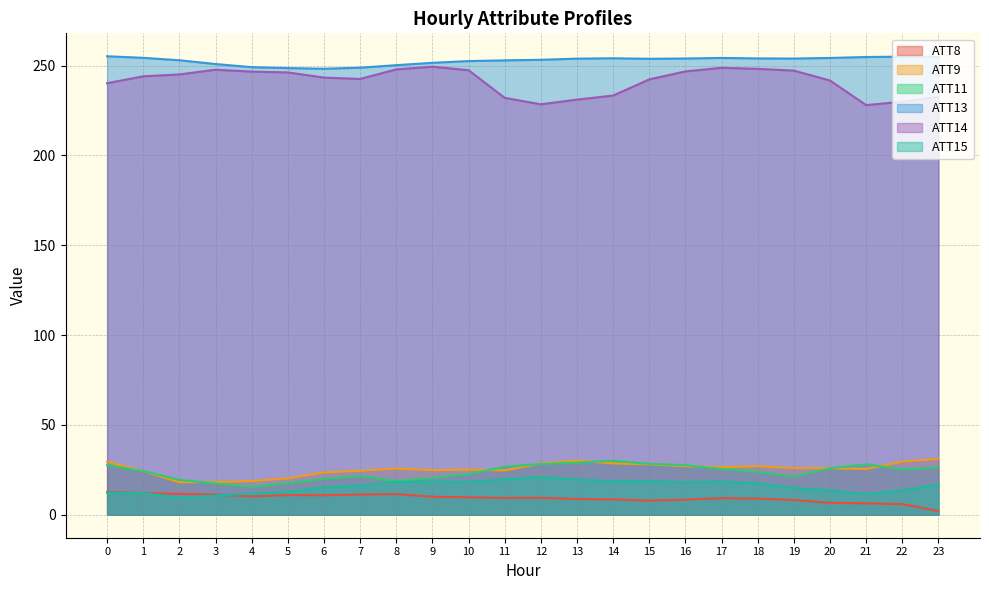

At 16, list the series in order from smallest to largest.

ATT8, ATT15, ATT9, ATT11, ATT14, ATT13